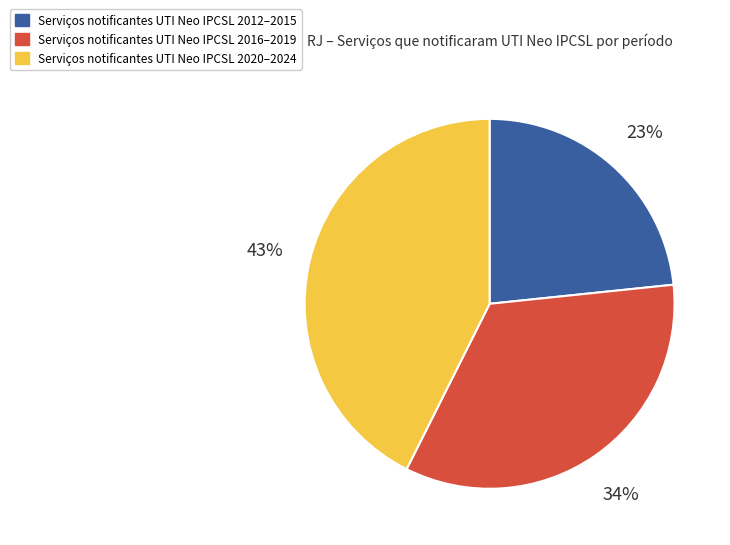

To the nearest percent, what is the average slice percentage?

33%